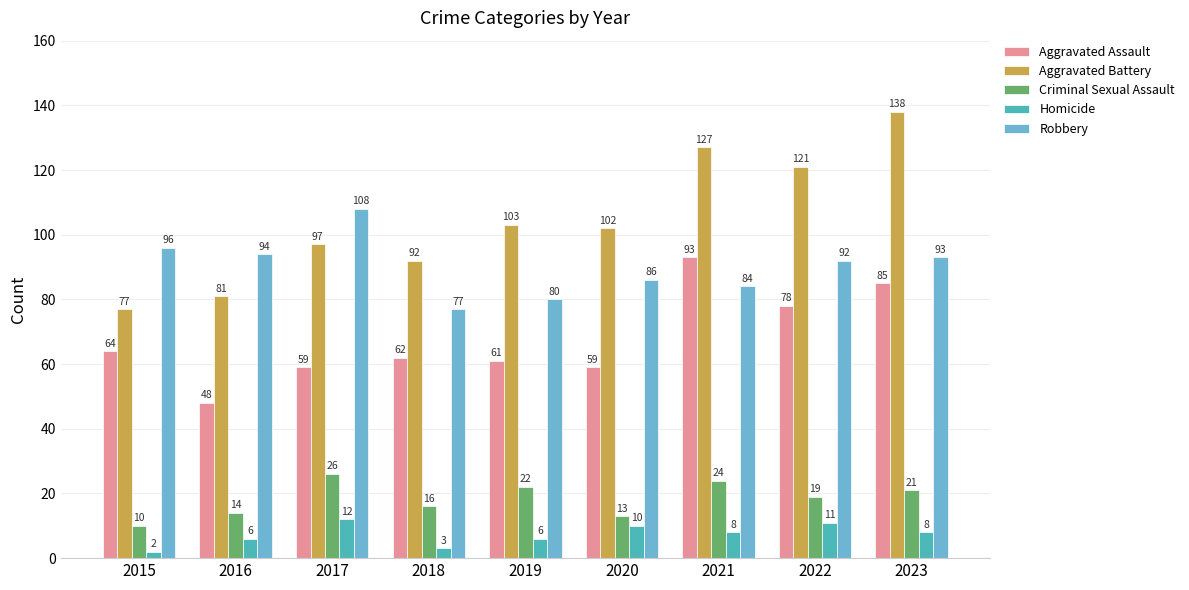

What is the maximum value for Robbery?

108